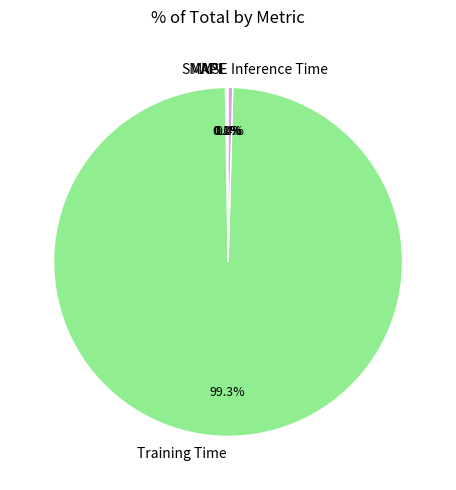

Which category has the biggest portion of the pie?

Training Time